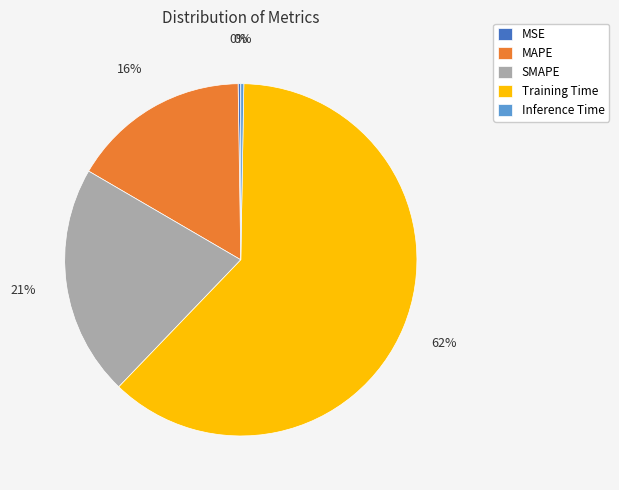

Between MAPE and Training Time, which is larger?

Training Time